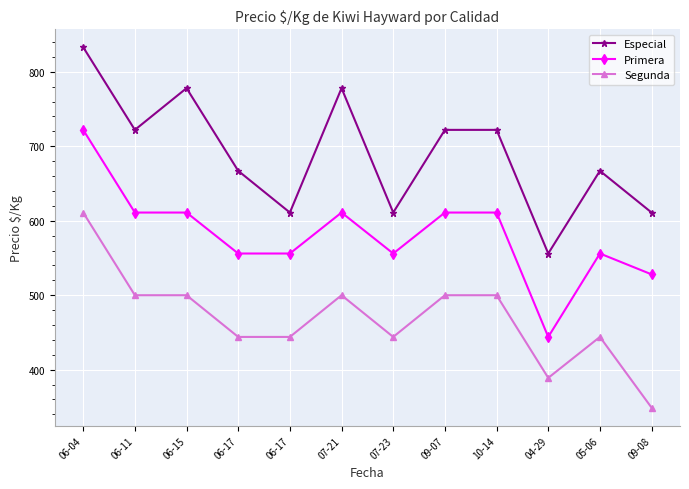

How many data points in Especial are less than 722?

6